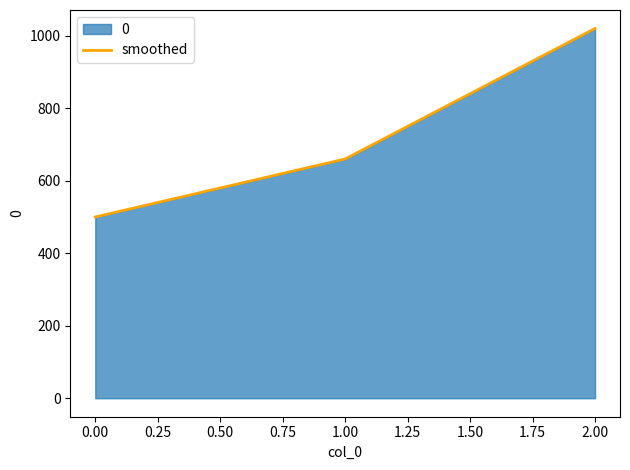

Which has a higher value, 0.00 or 2.00?

2.00